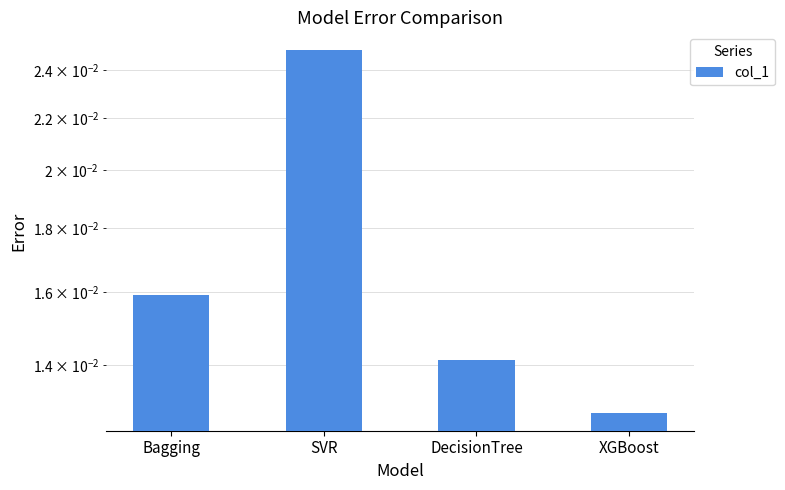

Rank the categories by value from highest to lowest.

SVR, Bagging, DecisionTree, XGBoost